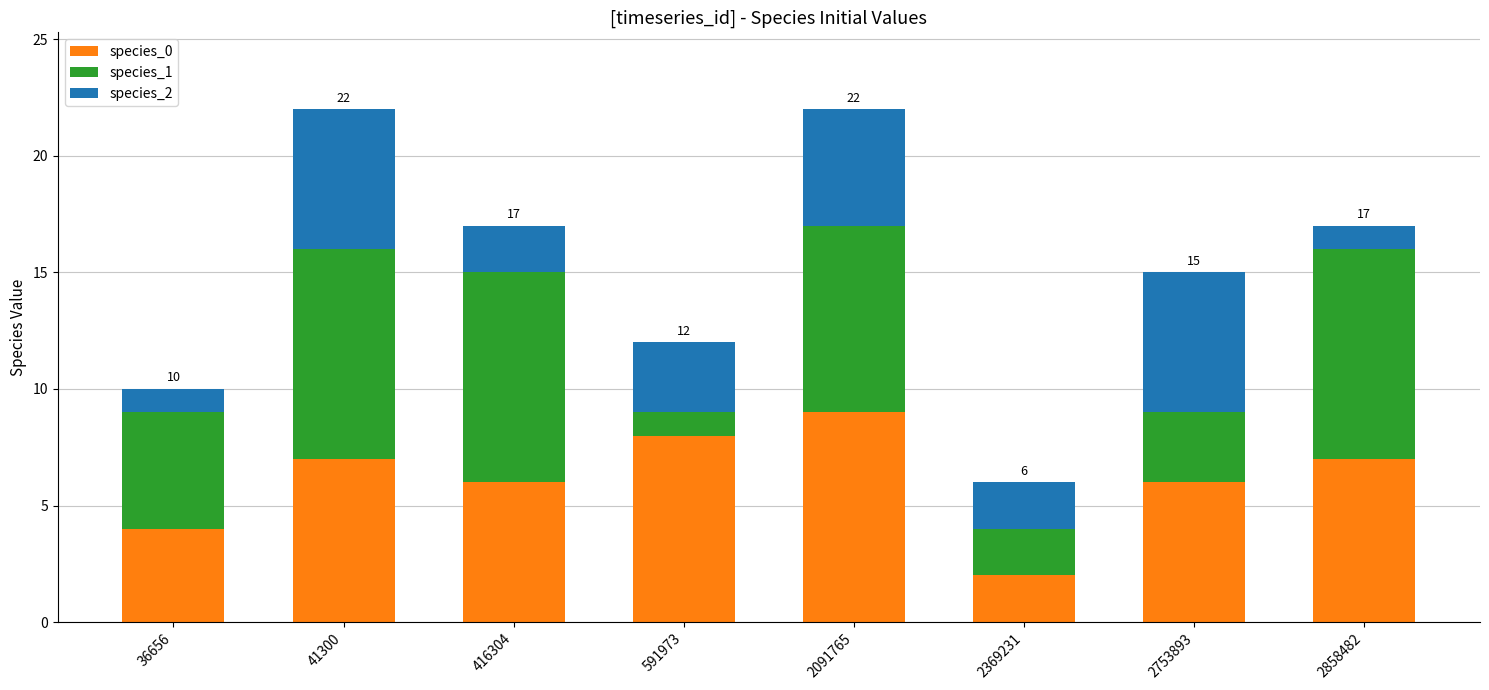

Are the bars horizontal?

No